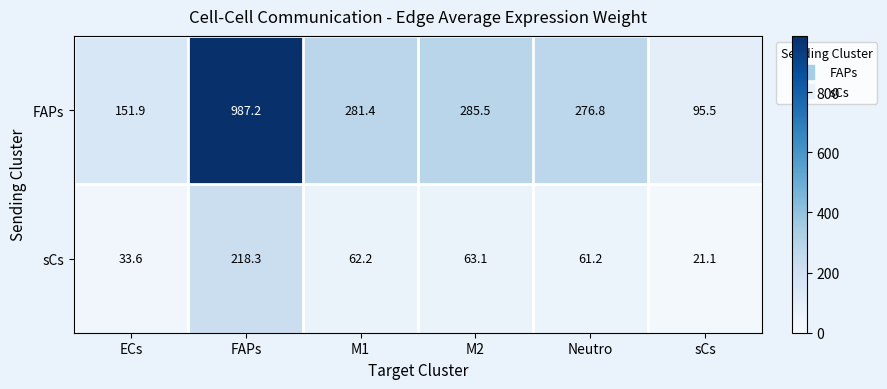

How many distinct data groups are displayed?

2